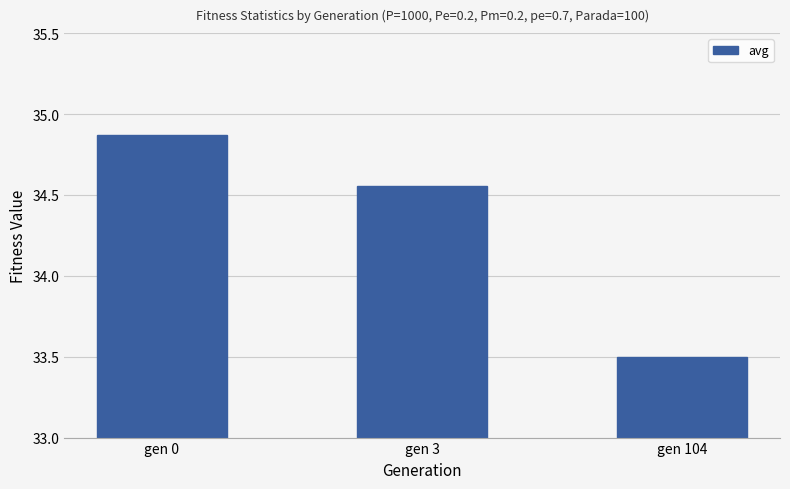

Count the values in the range 33 to 34.

1